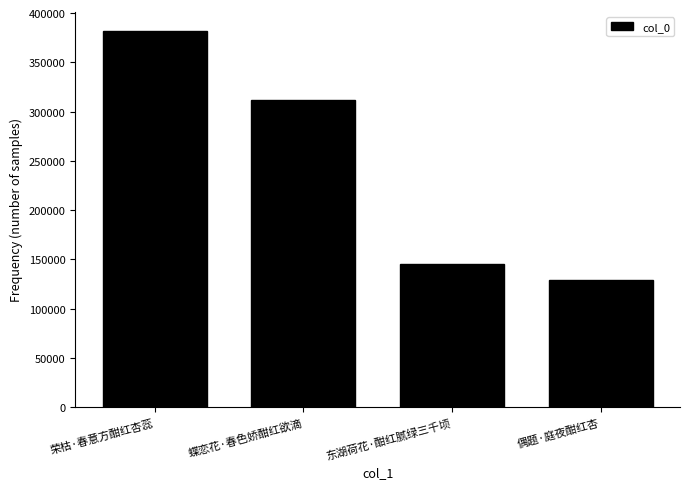

At which category does the chart reach its peak across all series?

荣枯·春意方酣红杏蕊